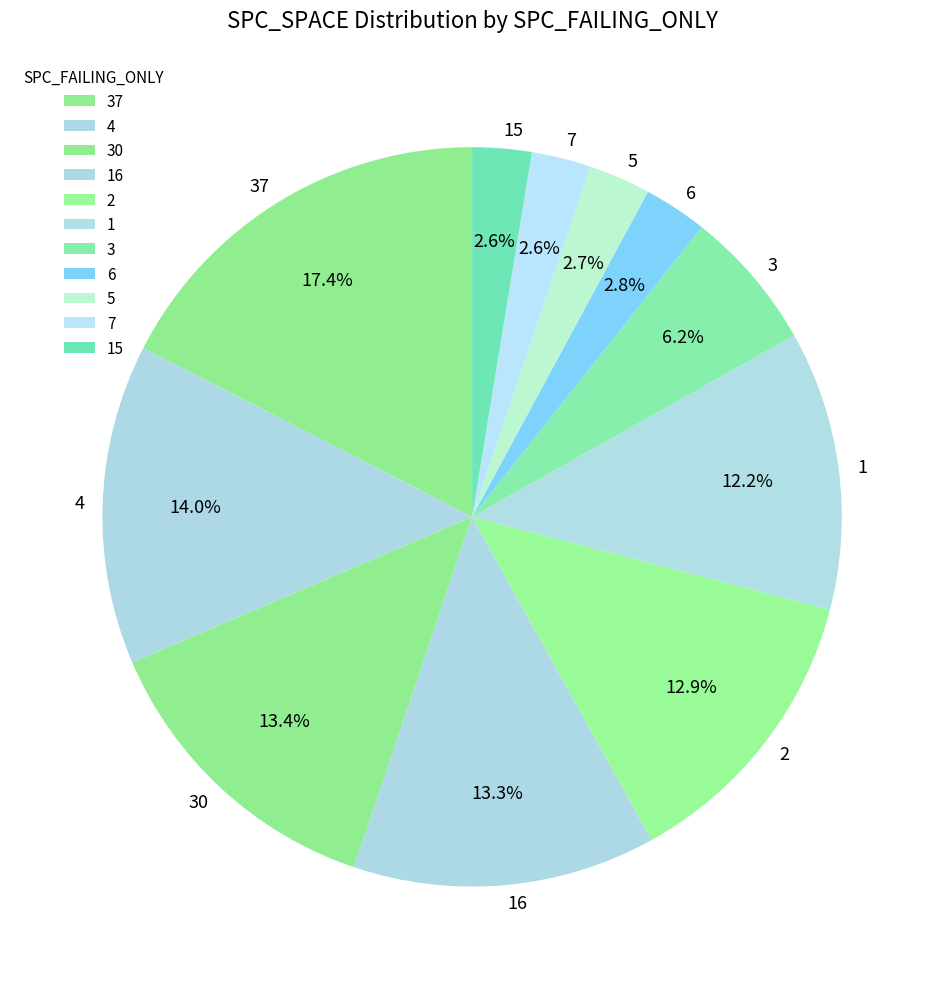

What portion of the pie excludes 37?

82.6%